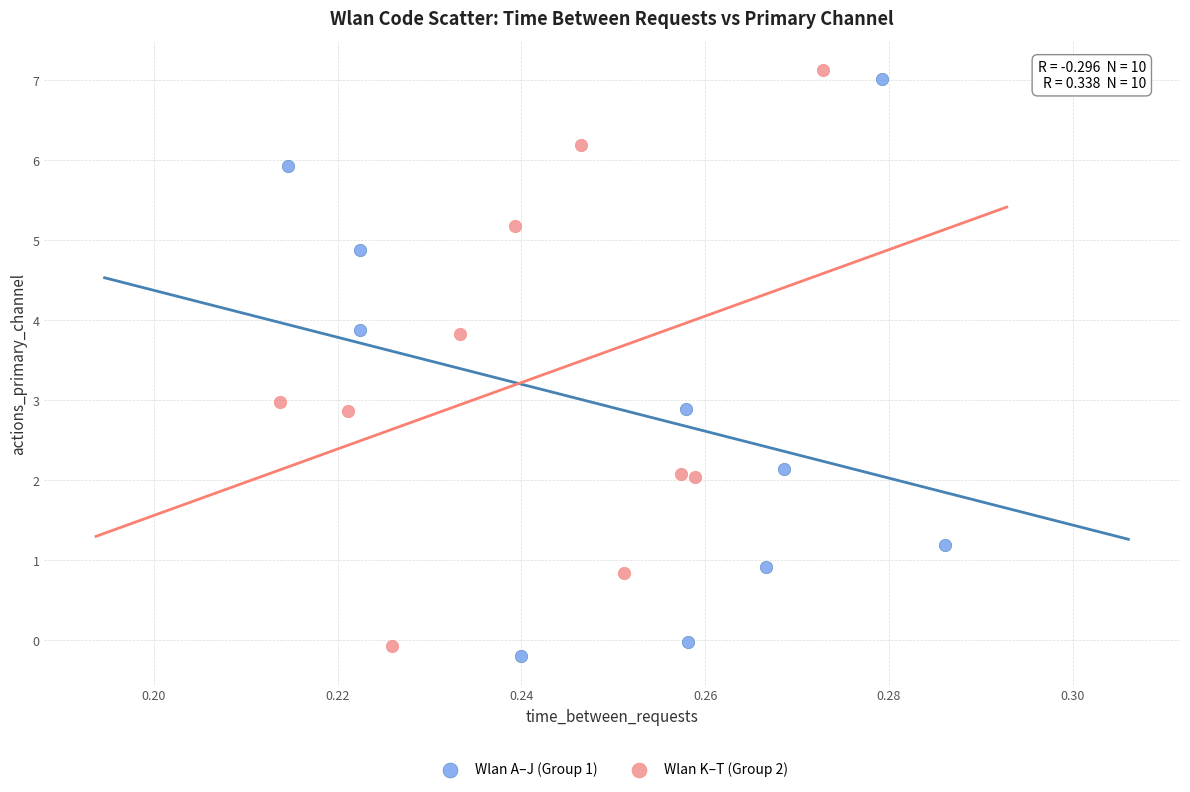

What are all the series names shown in the legend?

Wlan A–J (Group 1), Wlan K–T (Group 2)